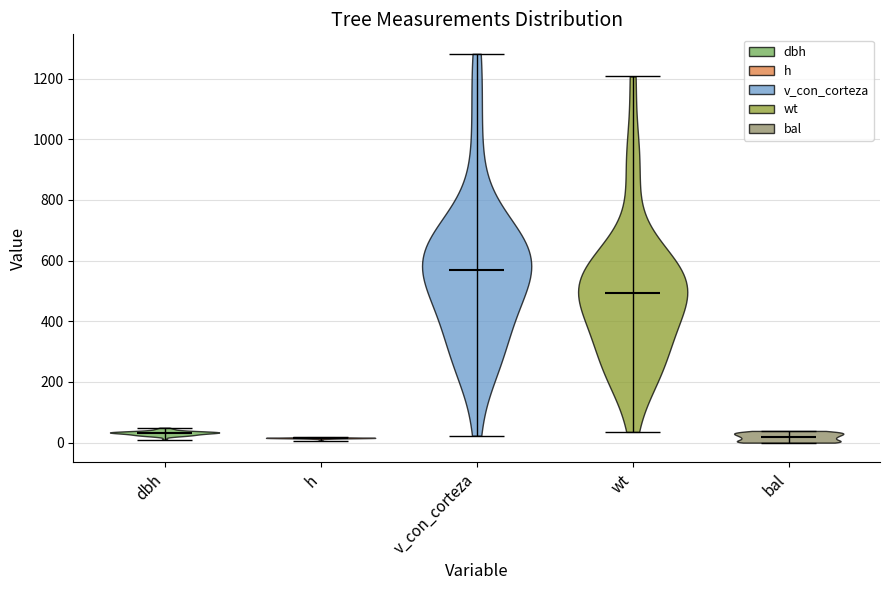

What is the highest point the violin for h reaches on the y-axis? The values are not printed on the chart, so give them approximately, as read against the axis.

20